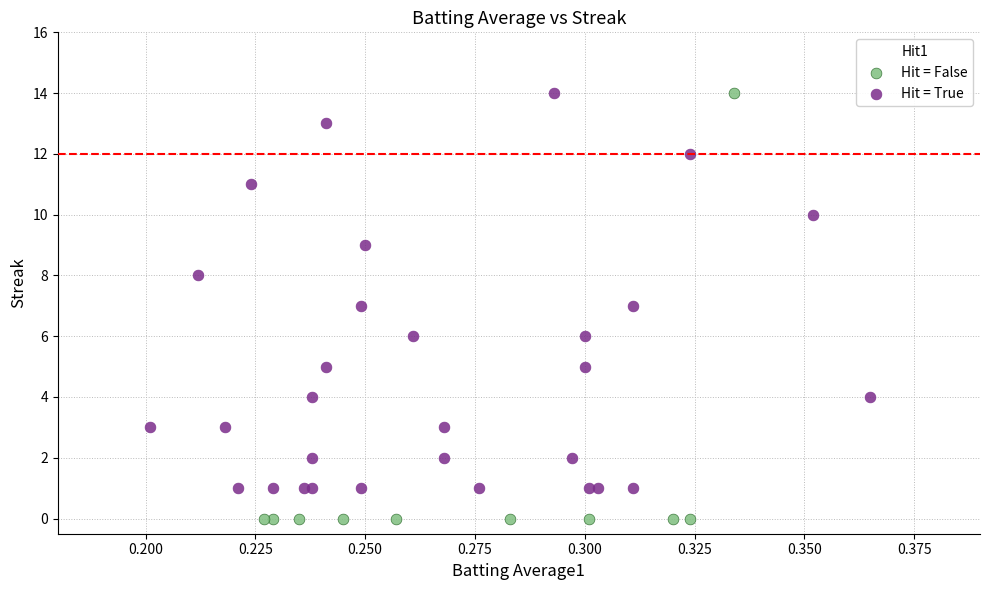

Which series has the widest spread of Y values?

Hit = False